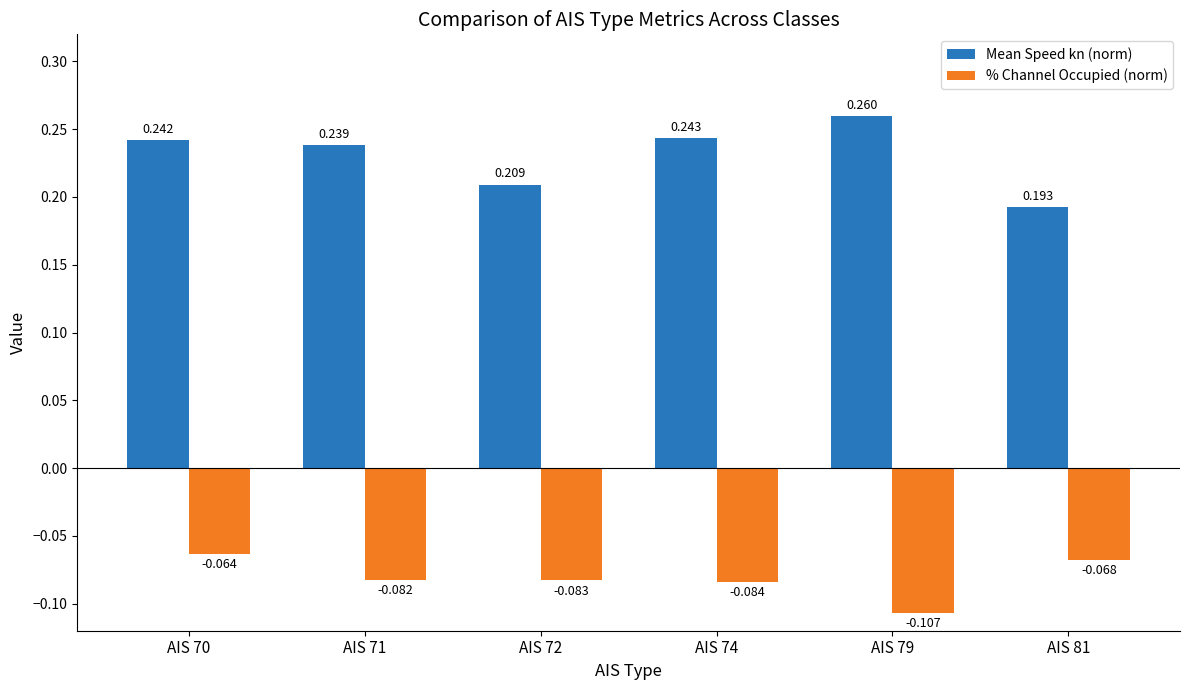

Which series changed the most between AIS 71 and AIS 81?

Mean Speed kn (norm)